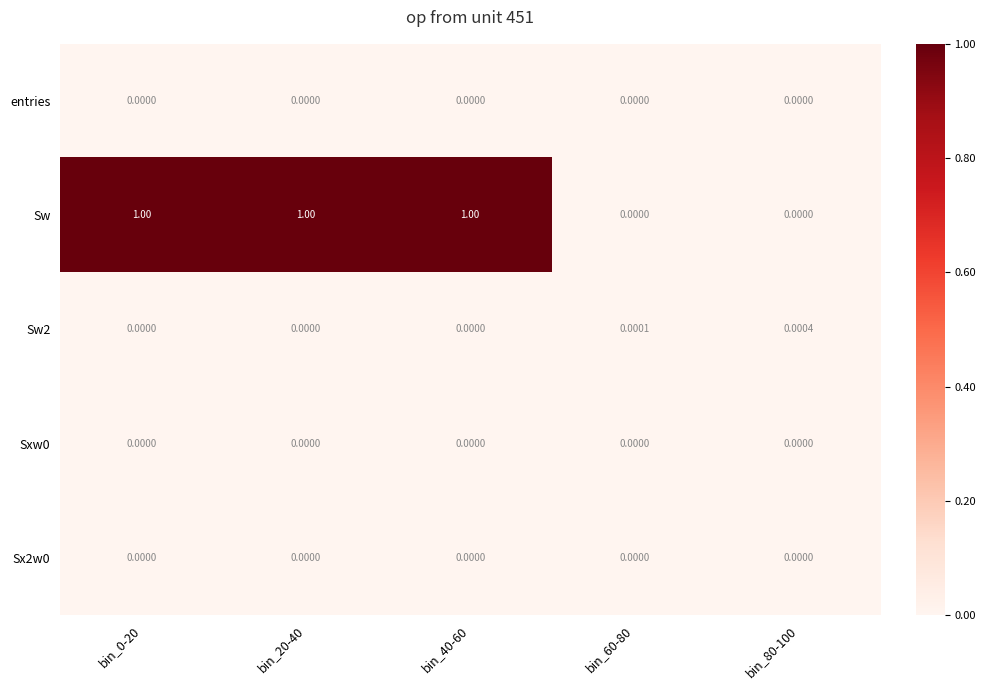

Which series has the largest total across all categories?

Sw